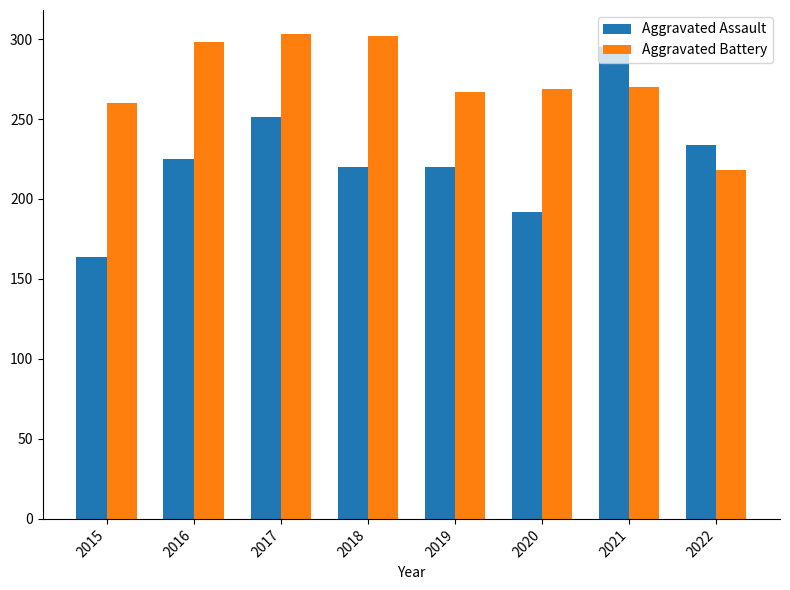

Is it true that Aggravated Battery equals 298 at 2016?

True